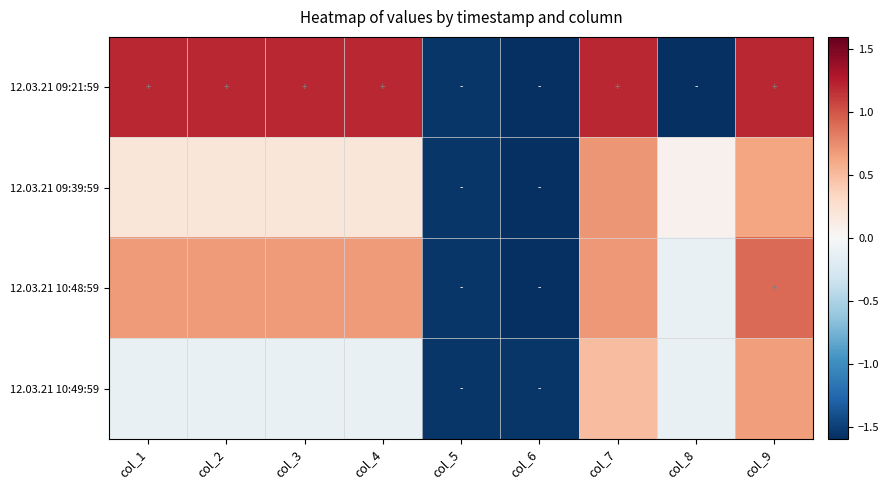

How many series are shown in this chart?

4